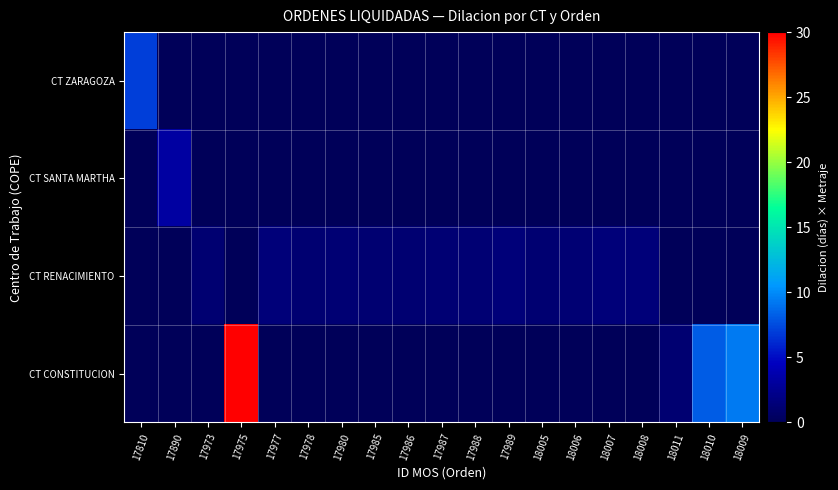

Between 17986 and 17977, which is larger?

17986